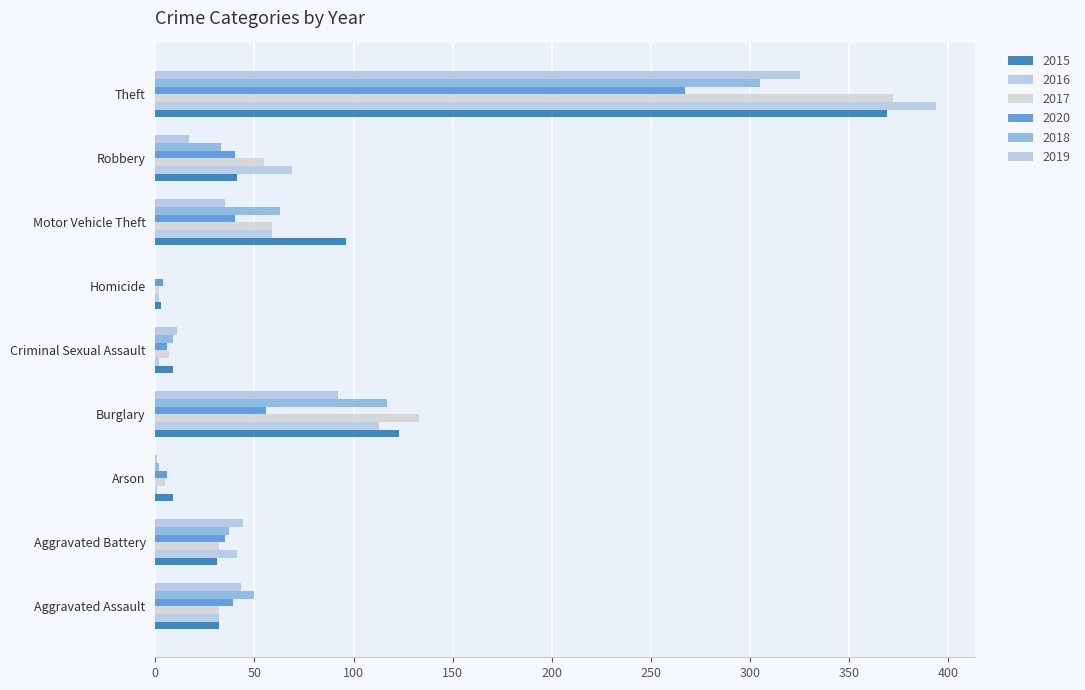

What are all the series names shown in the legend?

2015, 2016, 2017, 2020, 2018, 2019